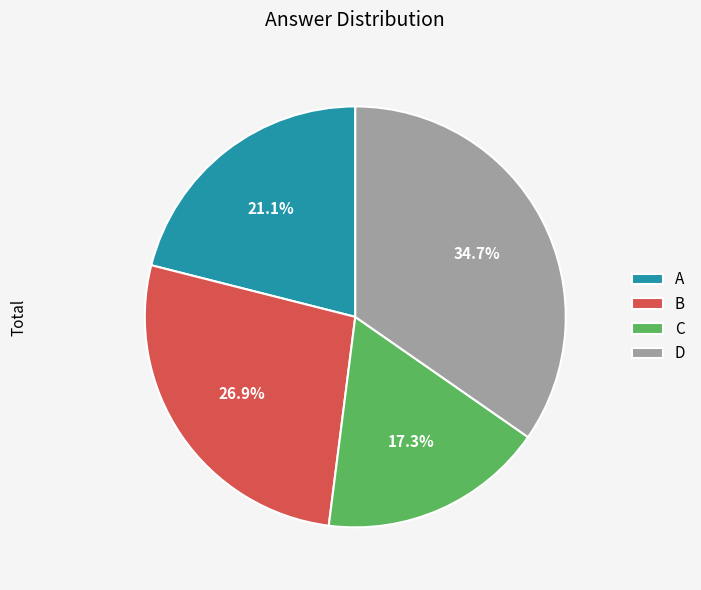

Which has a higher value, D or A?

D